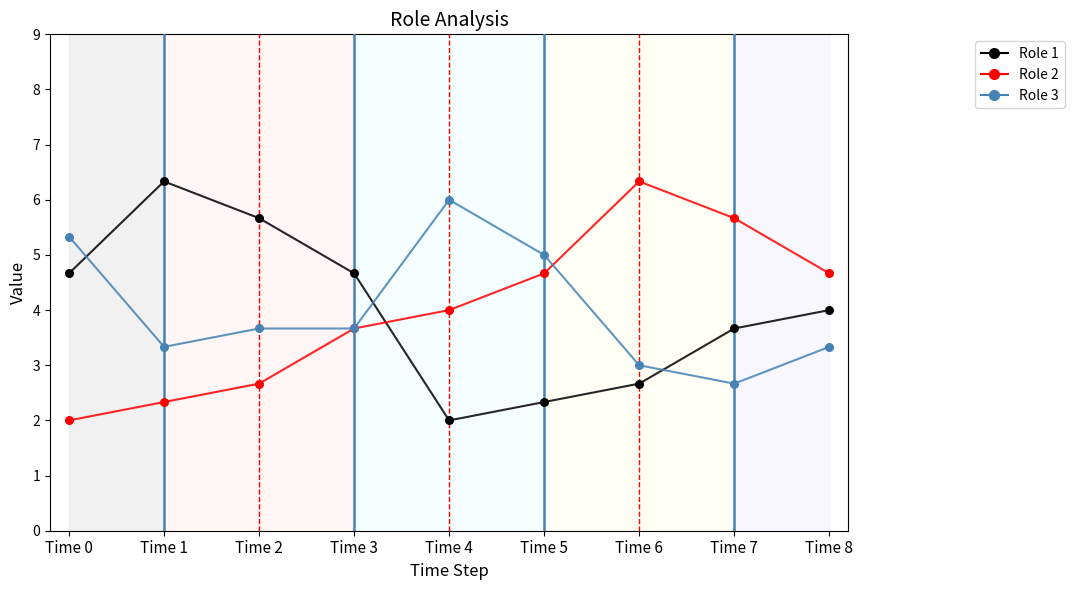

The Role 2 series shows 6.7 at Time 8. True or false?

False